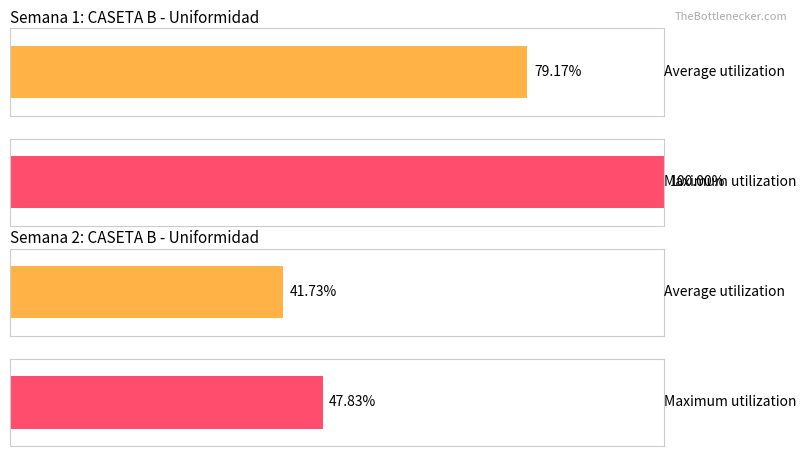

The Maximum utilization series shows 11.7 at Semana 2 - Uniformidad. True or false?

False